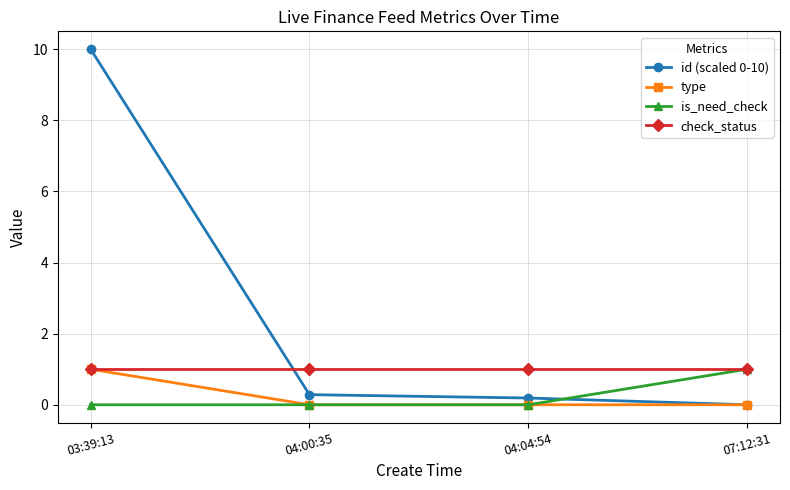

What is the label of the 2nd point from the left?

04:00:35